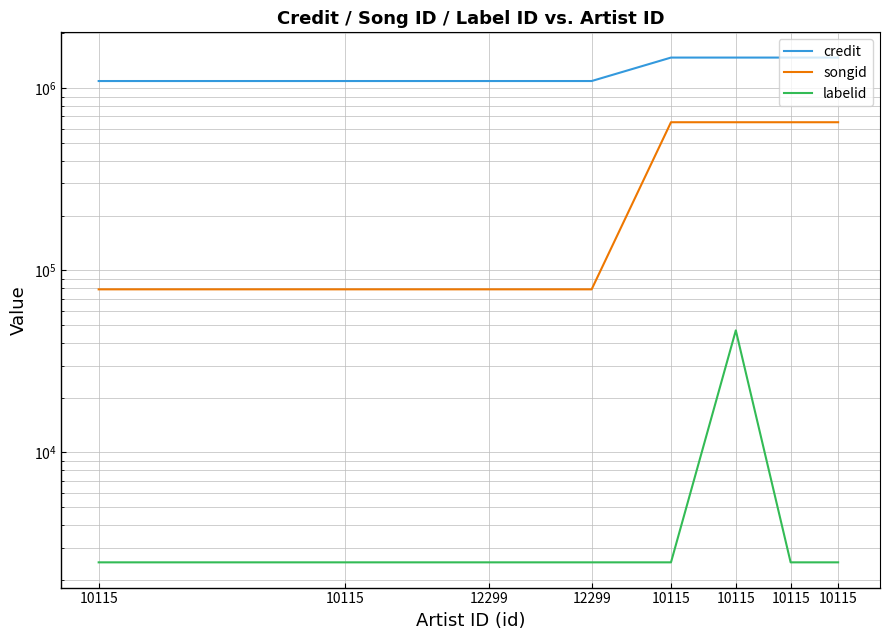

List the series in order of their overall mean, highest first.

credit, songid, labelid